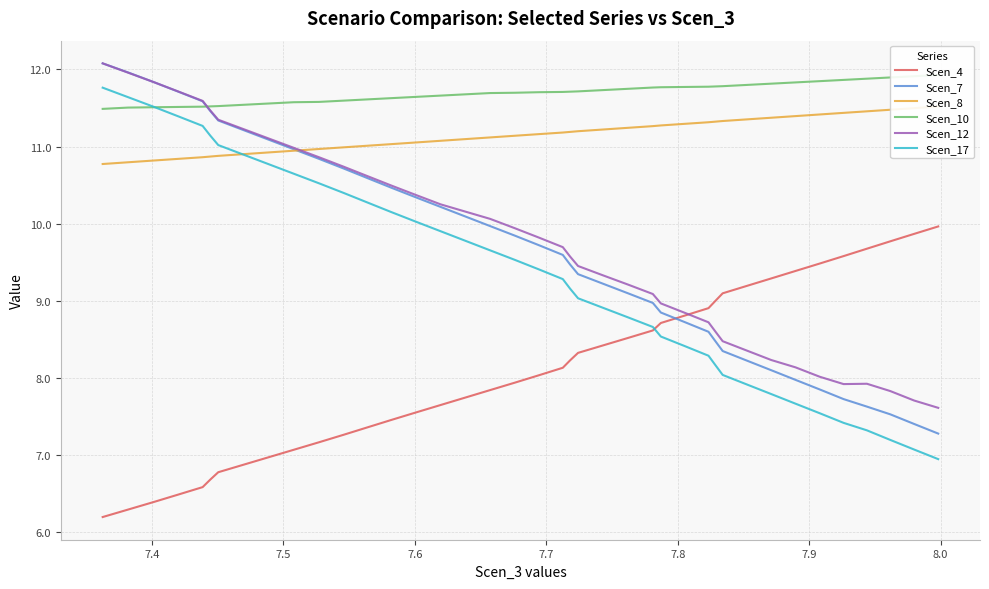

What is the minimum value shown in the chart?

6.2